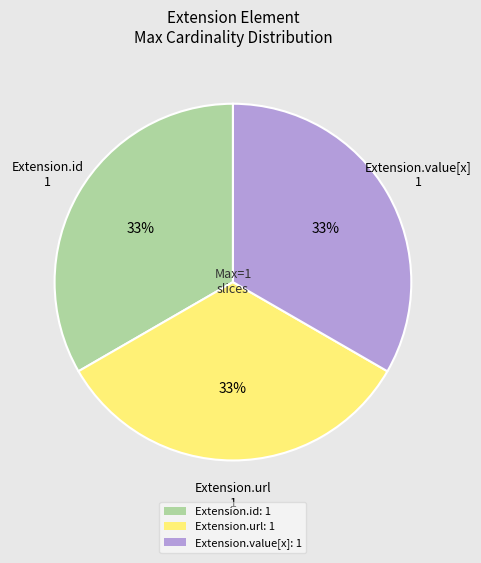

What is the ratio of the value at Extension.url: 1 to the value at Extension.id: 1?

1.0